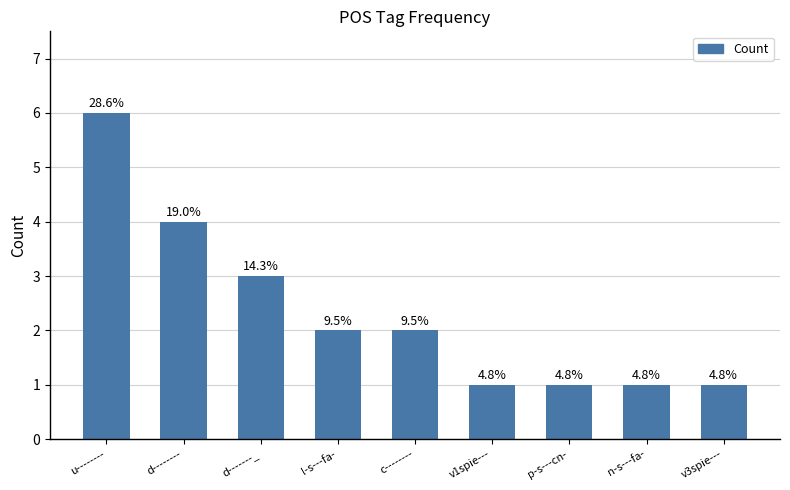

What is the difference between the maximum and minimum values?

5